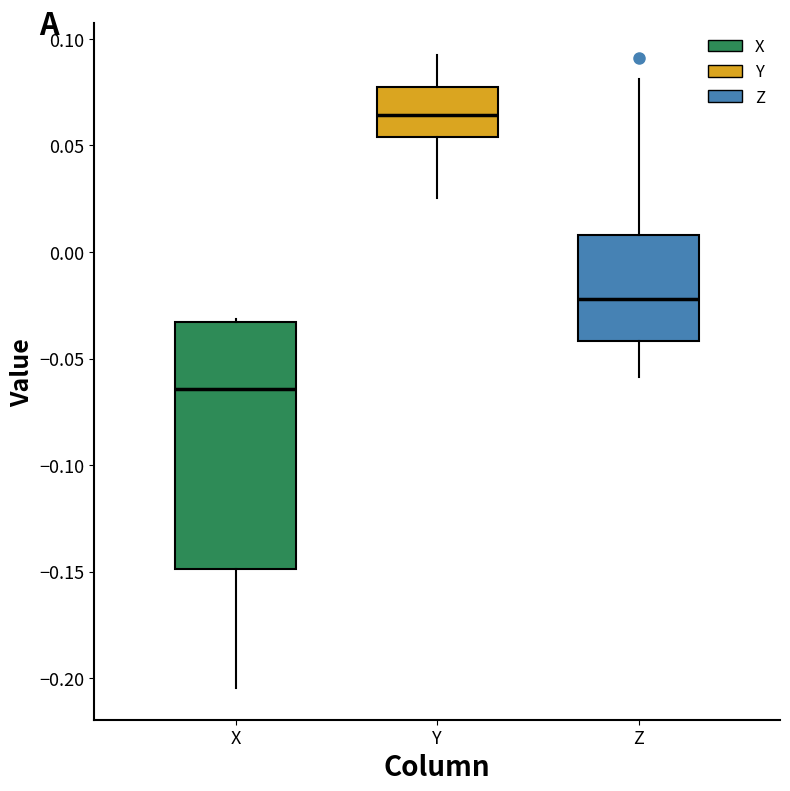

Reading left to right, transcribe this box plot: for each box, give where its median line is, the range the box spans, and where its two whiskers end, as read against the y-axis. The values are not printed on the chart, so give them approximately, as read against the axis.

X: median -0.065, box -0.150 to -0.035, whiskers -0.205 to -0.030
Y: median 0.065, box 0.055 to 0.080, whiskers 0.025 to 0.090
Z: median -0.020, box -0.040 to 0.010, whiskers -0.060 to 0.080